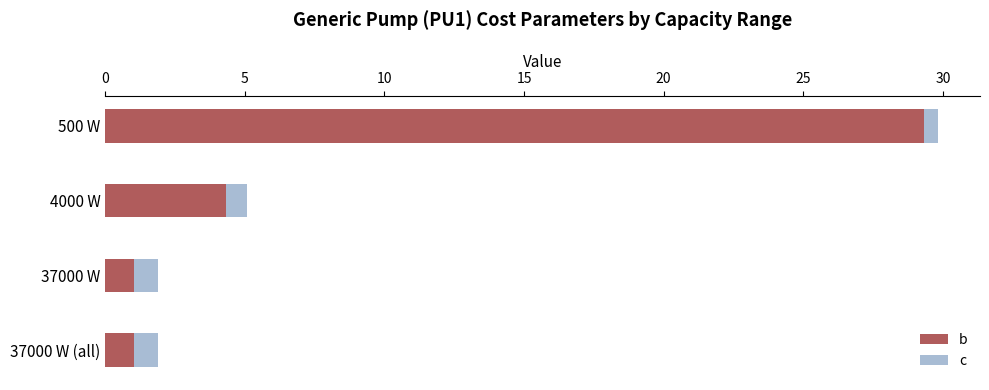

How many values in the b series are below 4?

2